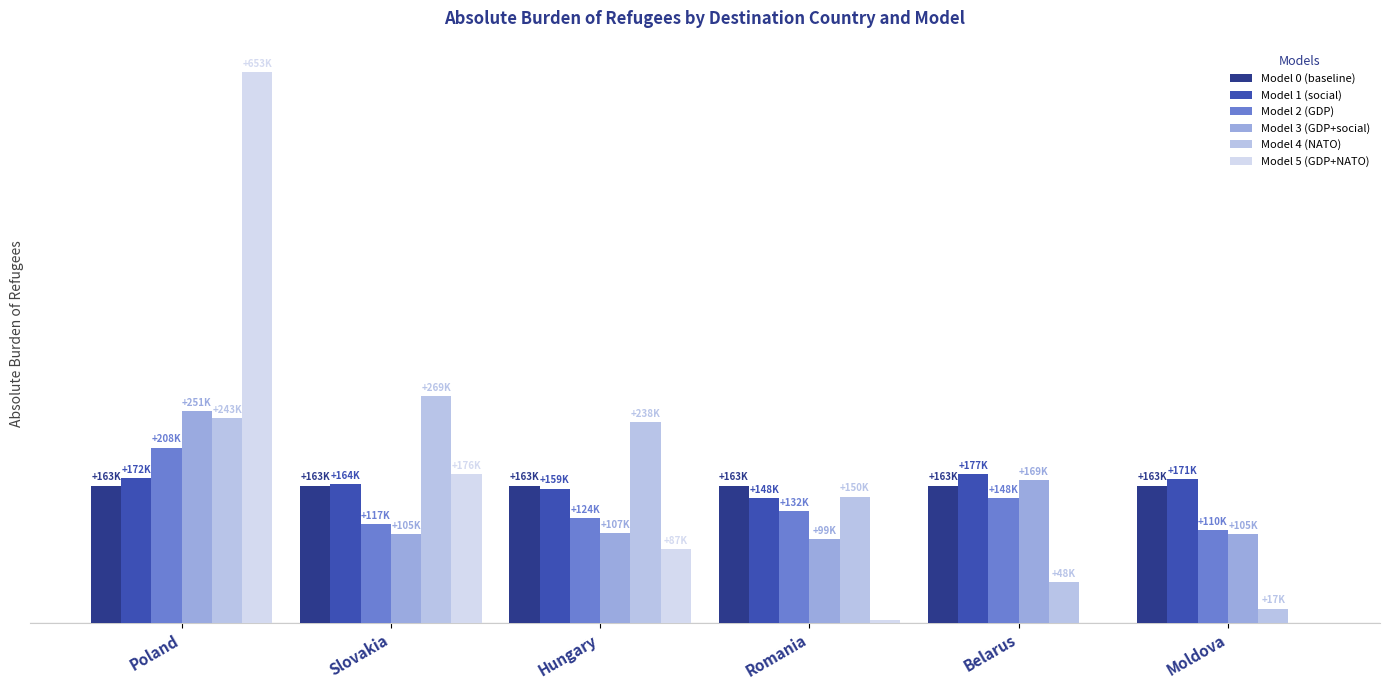

What is the sum of the Model 5 (GDP+NATO) values at Hungary and Slovakia?

263682.5